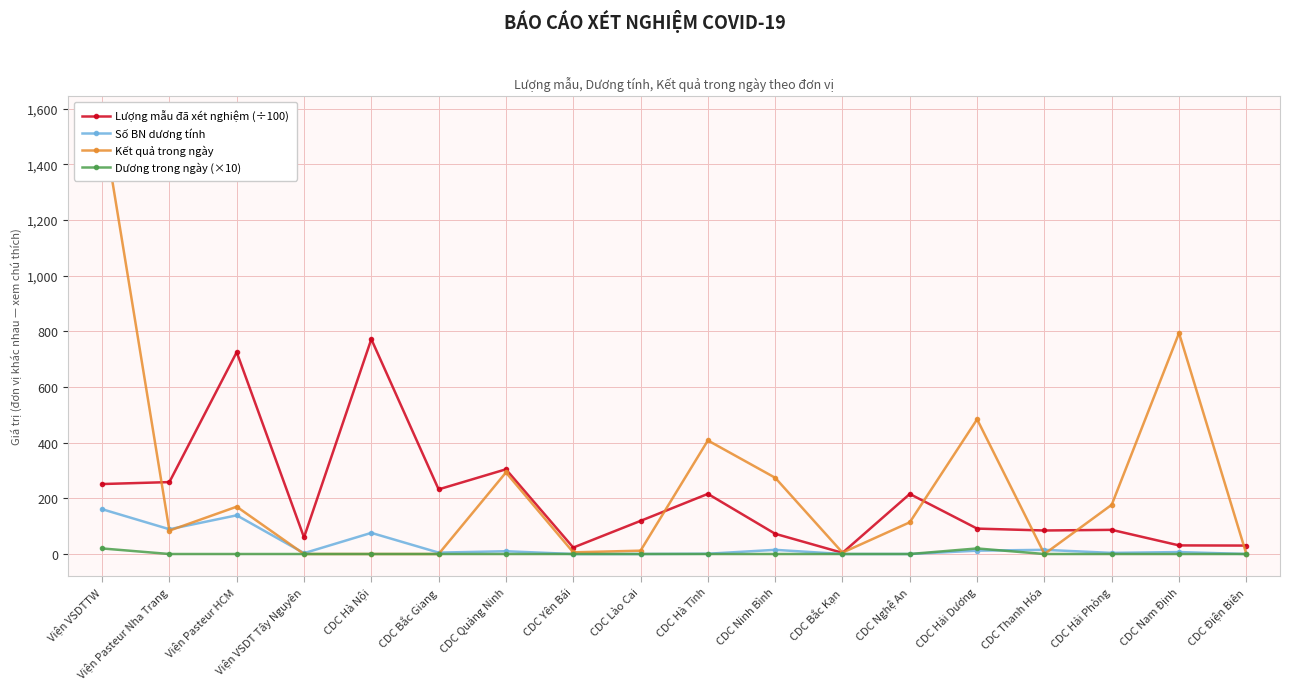

Is it true that Lượng mẫu đã xét nghiệm (÷100) equals 52.4 at CDC Nam Định?

False